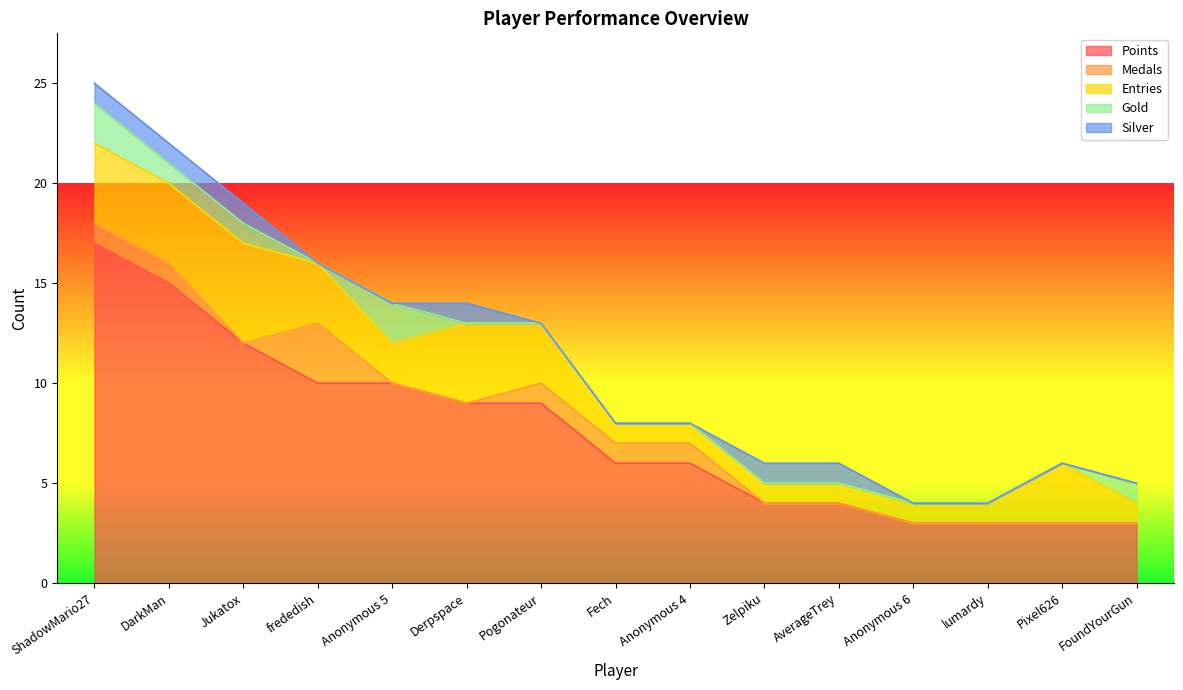

What position from the left is AverageTrey?

11